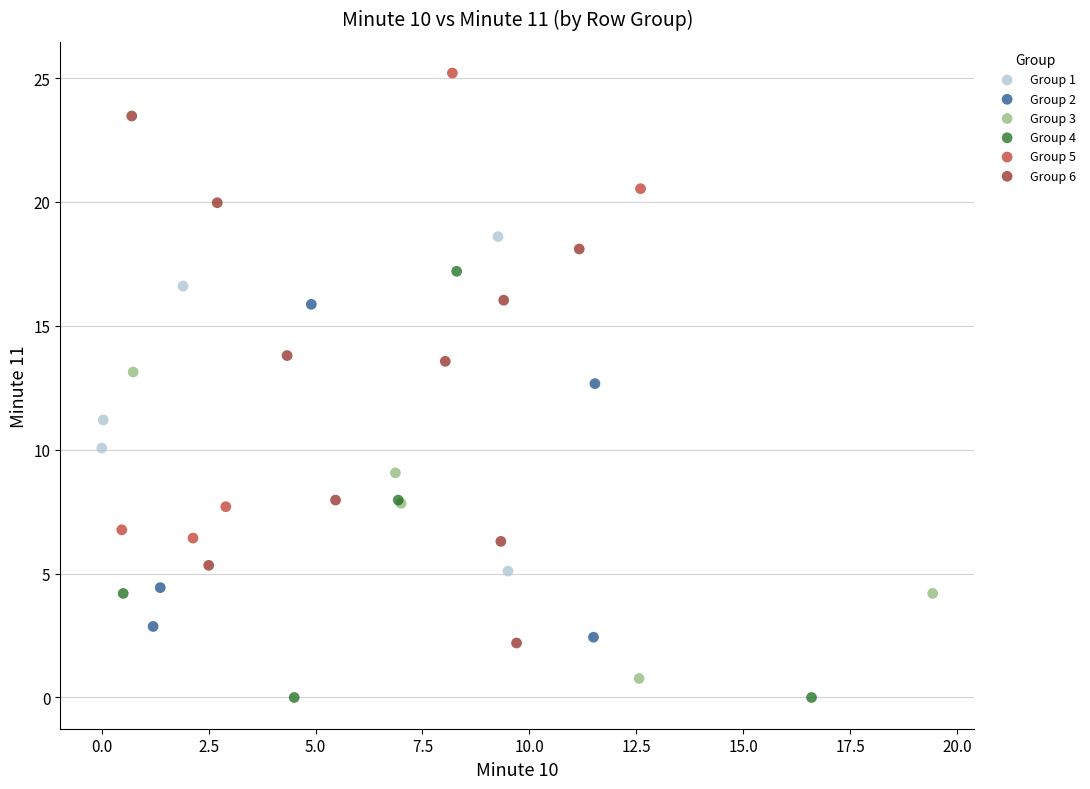

What are all the series names shown in the legend?

Group 1, Group 2, Group 3, Group 4, Group 5, Group 6